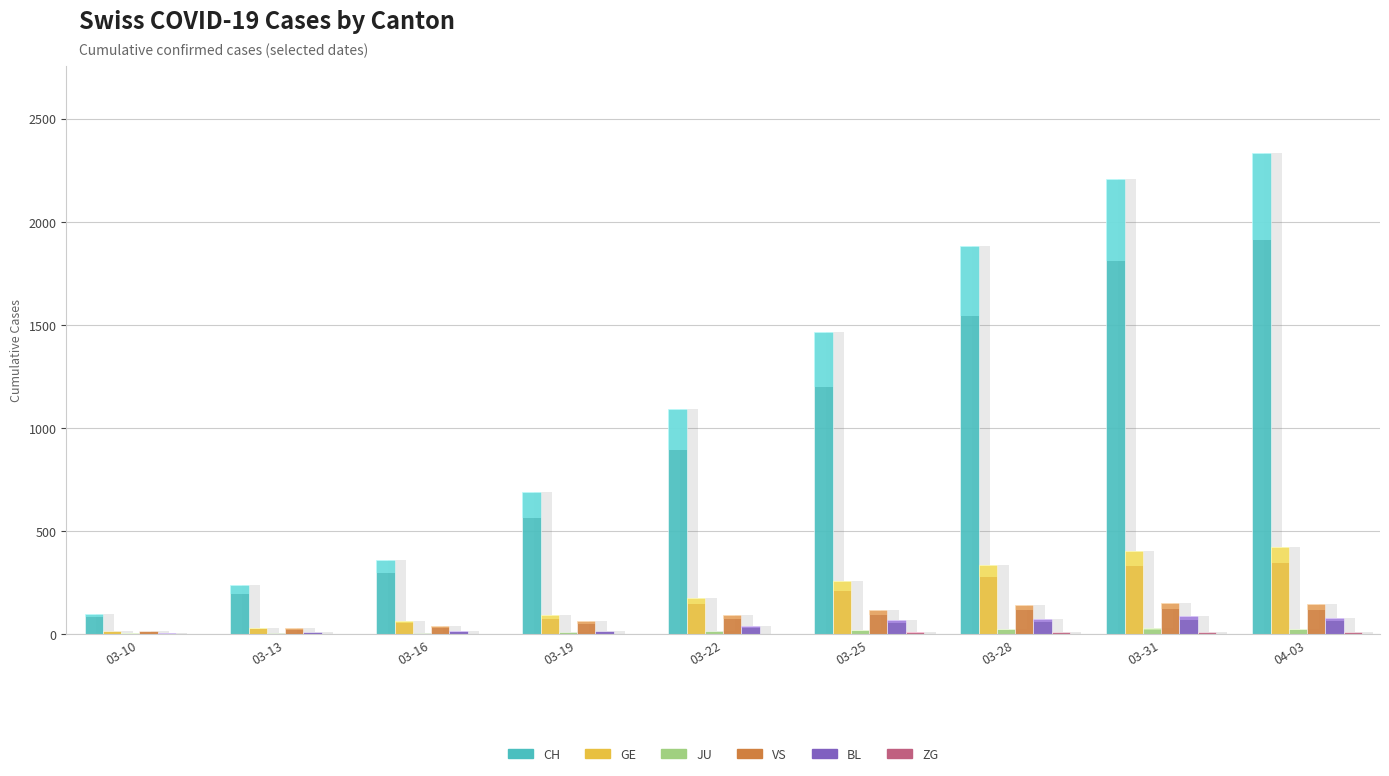

At which category is the sum across all series the highest?

04-03